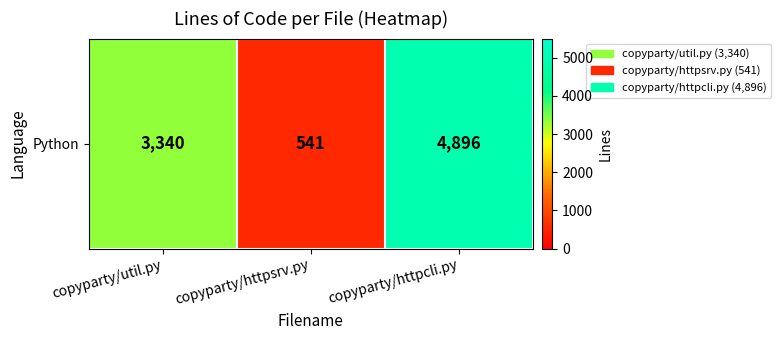

Reading left to right, what are all the values shown in this chart?

3340	541	4896